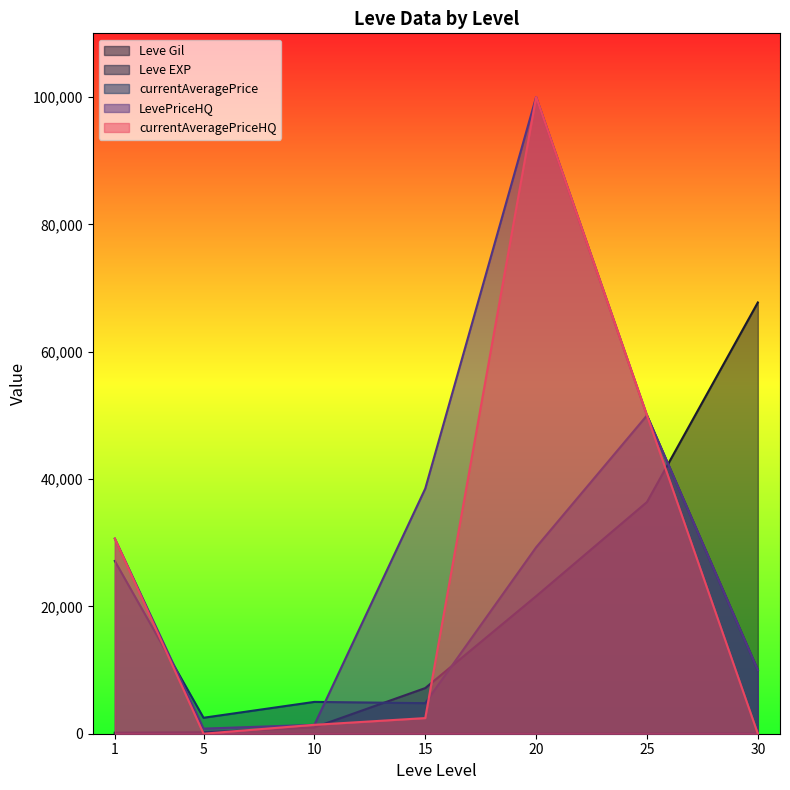

Rank the series at 30 from lowest to highest value.

currentAveragePriceHQ, Leve EXP, currentAveragePrice, LevePriceHQ, Leve Gil